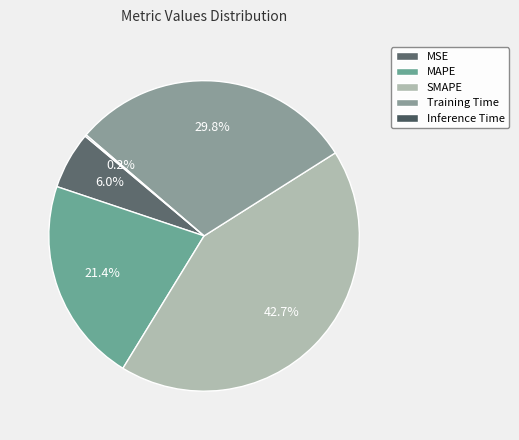

Count the number of slices in the pie.

5